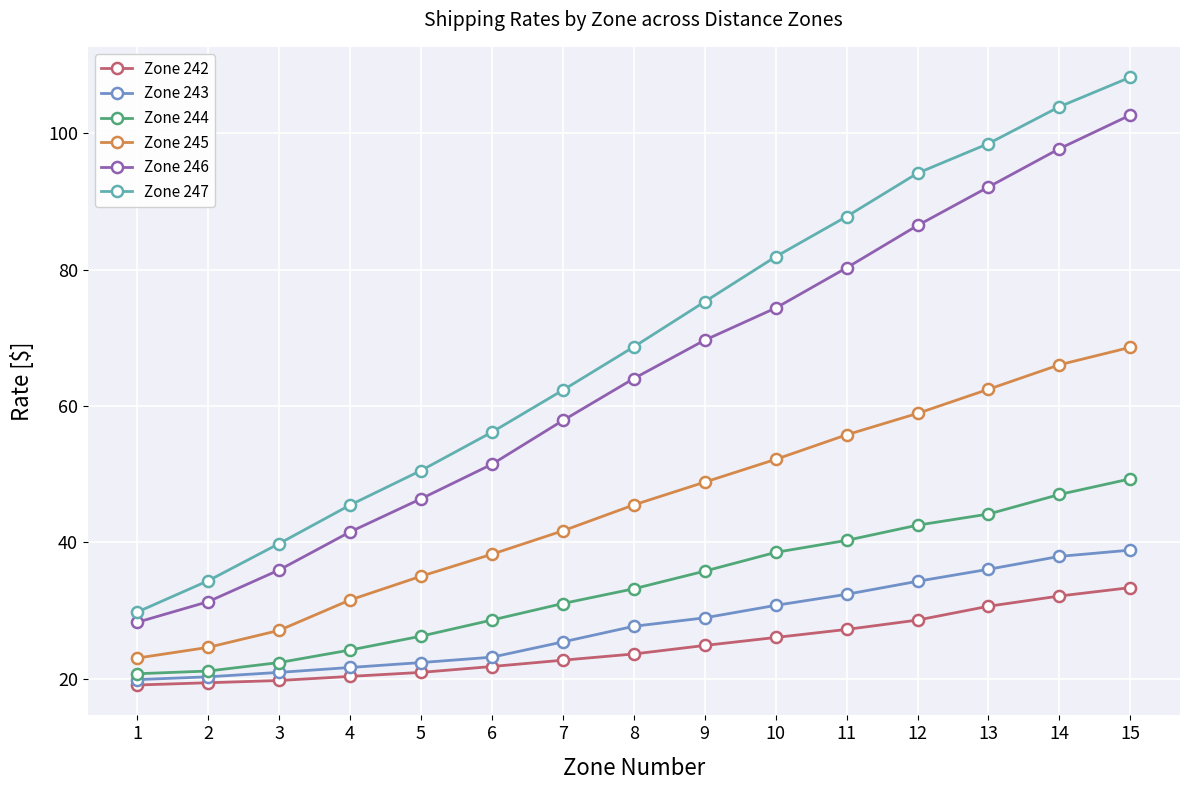

At which label is Zone 245 closest to 45?

8